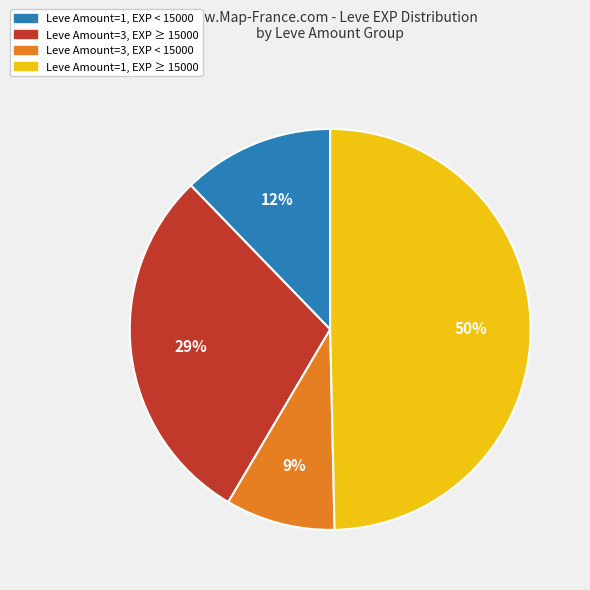

To the nearest percent, what is the difference between the largest and smallest slice percentages?

41%